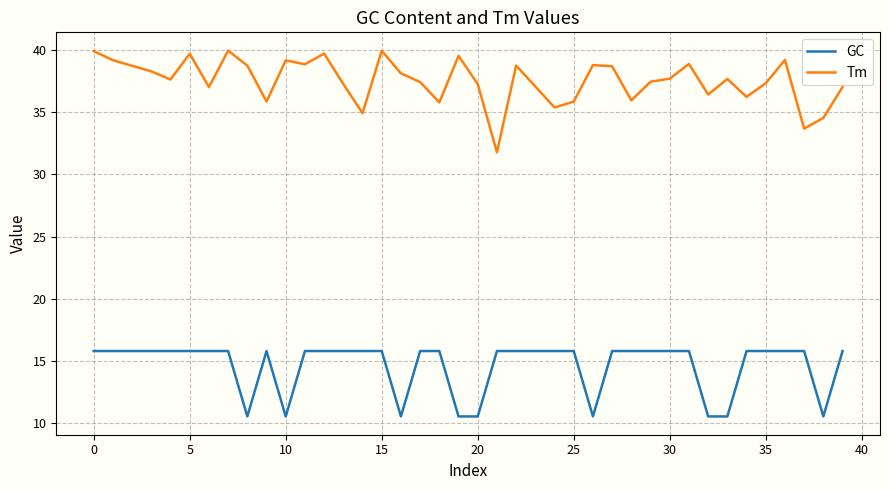

True or false: GC and Tm cross at least once.

False